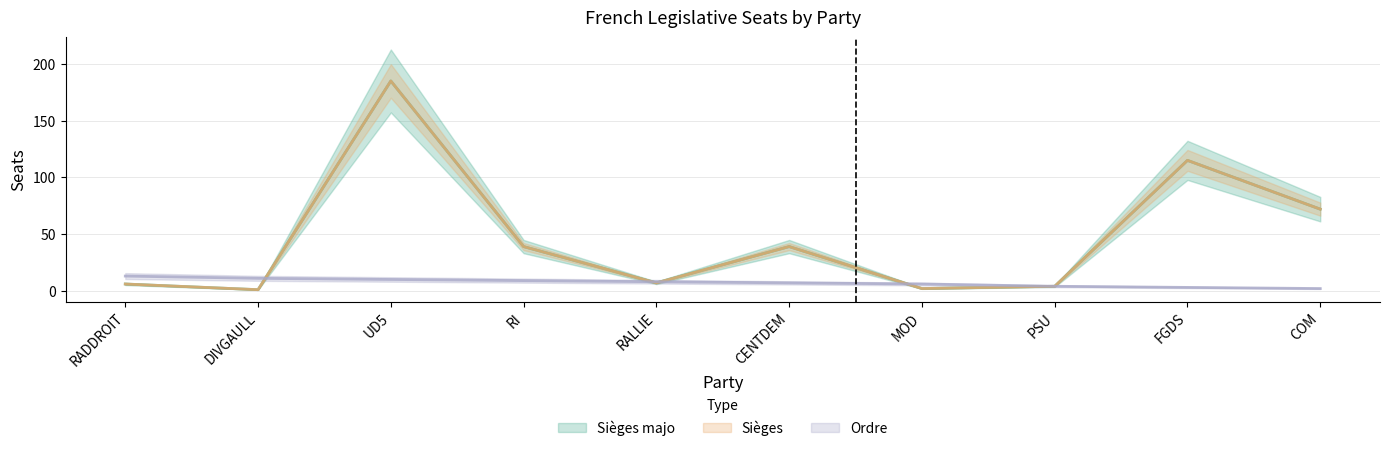

What is the difference between the highest and lowest values at COM?

70